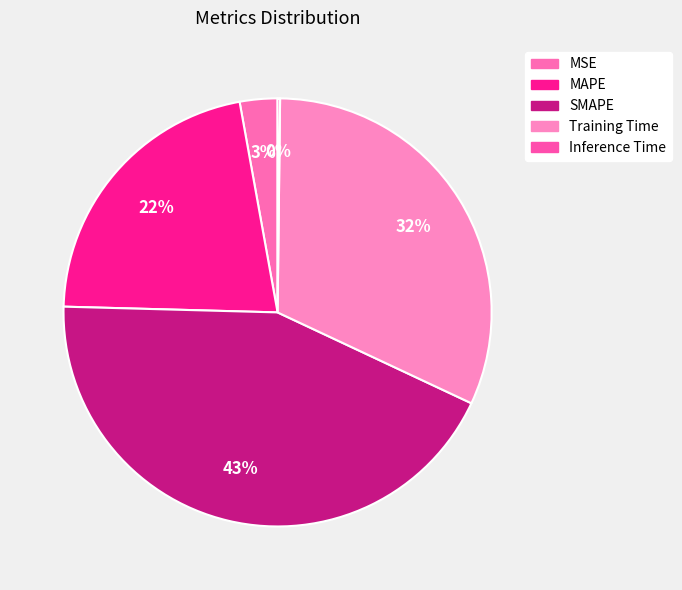

What is the change in value from MAPE to SMAPE?

+1.0